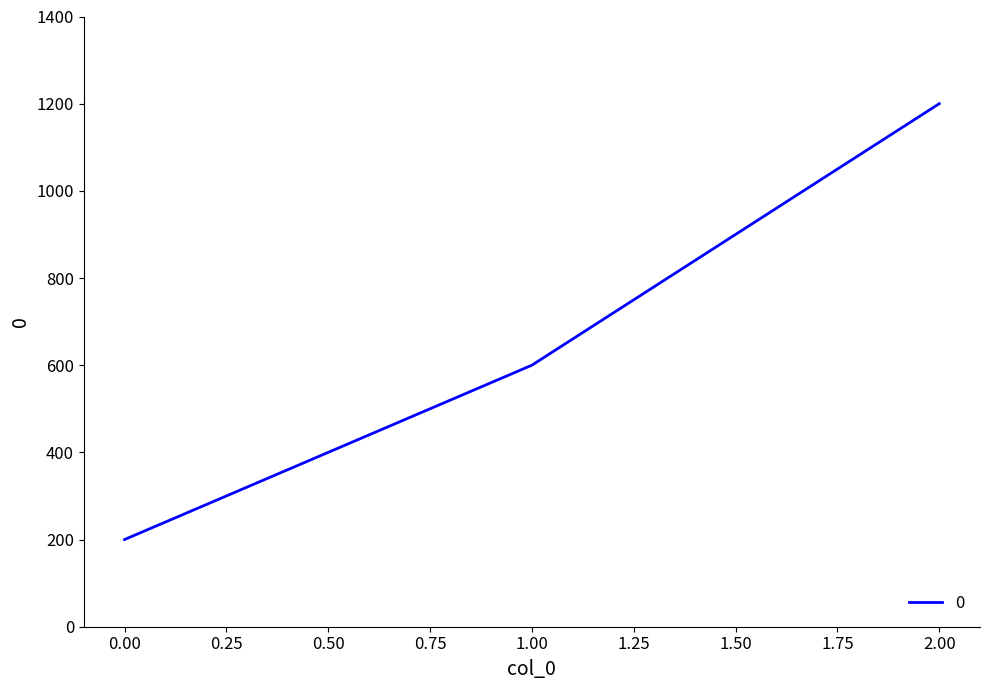

Count the number of categories in the chart.

3